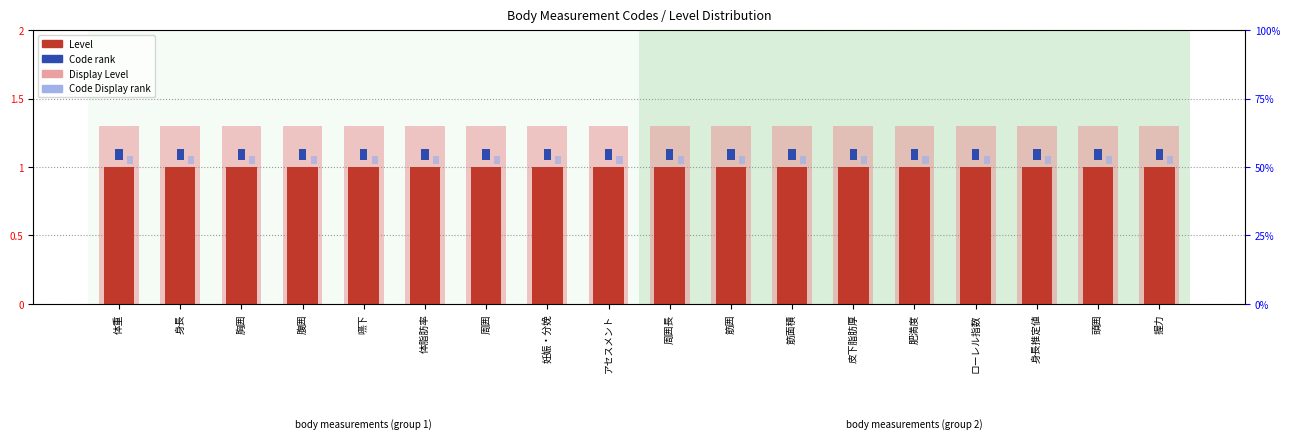

What is the total value across all series at 身長推定値?

2.3